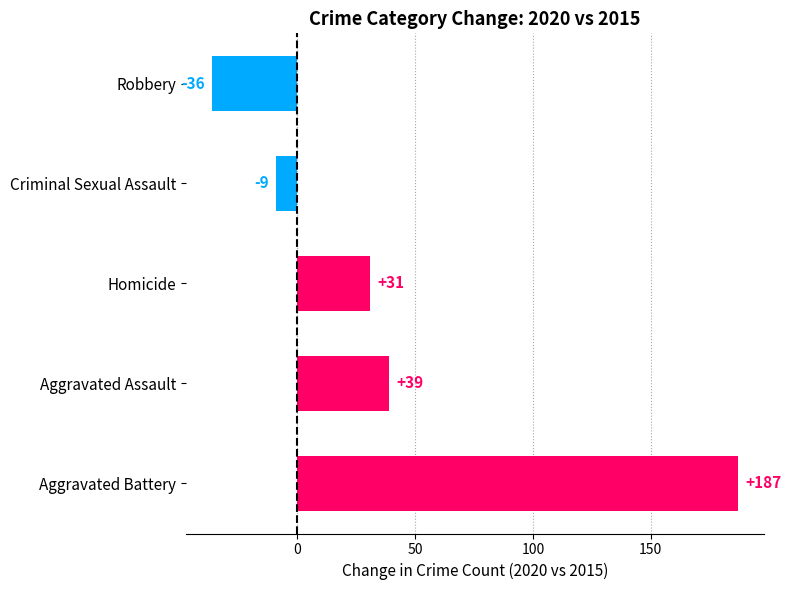

Is it true that the value at Aggravated Battery is 254?

False